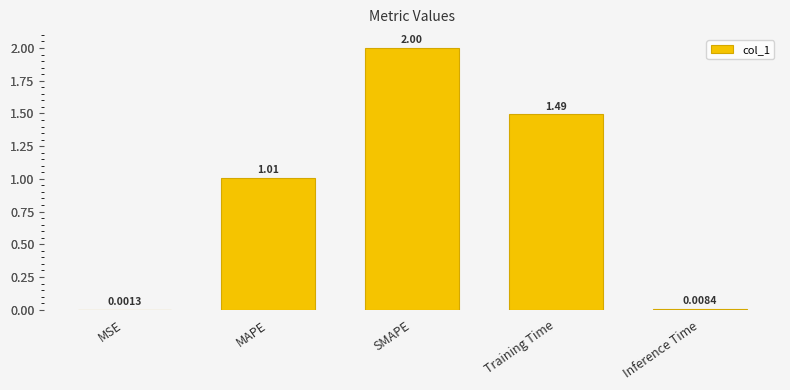

Is it true that the value at SMAPE is 2.0?

True